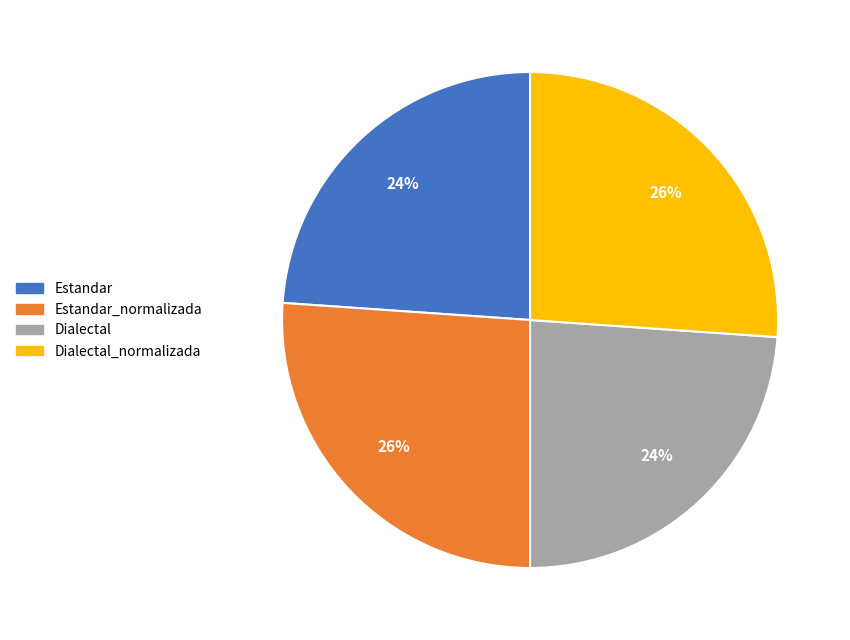

Does any single category account for the majority?

No